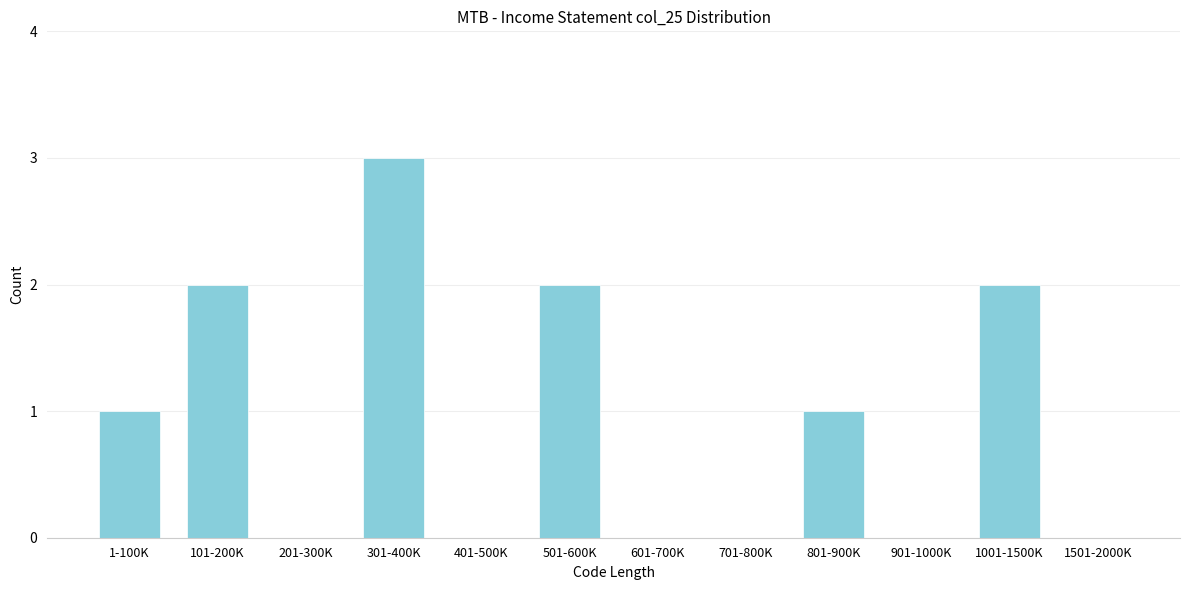

Reading left to right, transcribe all the data shown in this chart.

1-100K=1	101-200K=2	201-300K=0	301-400K=3	401-500K=0	501-600K=2	601-700K=0	701-800K=0	801-900K=1	901-1000K=0	1001-1500K=2	1501-2000K=0